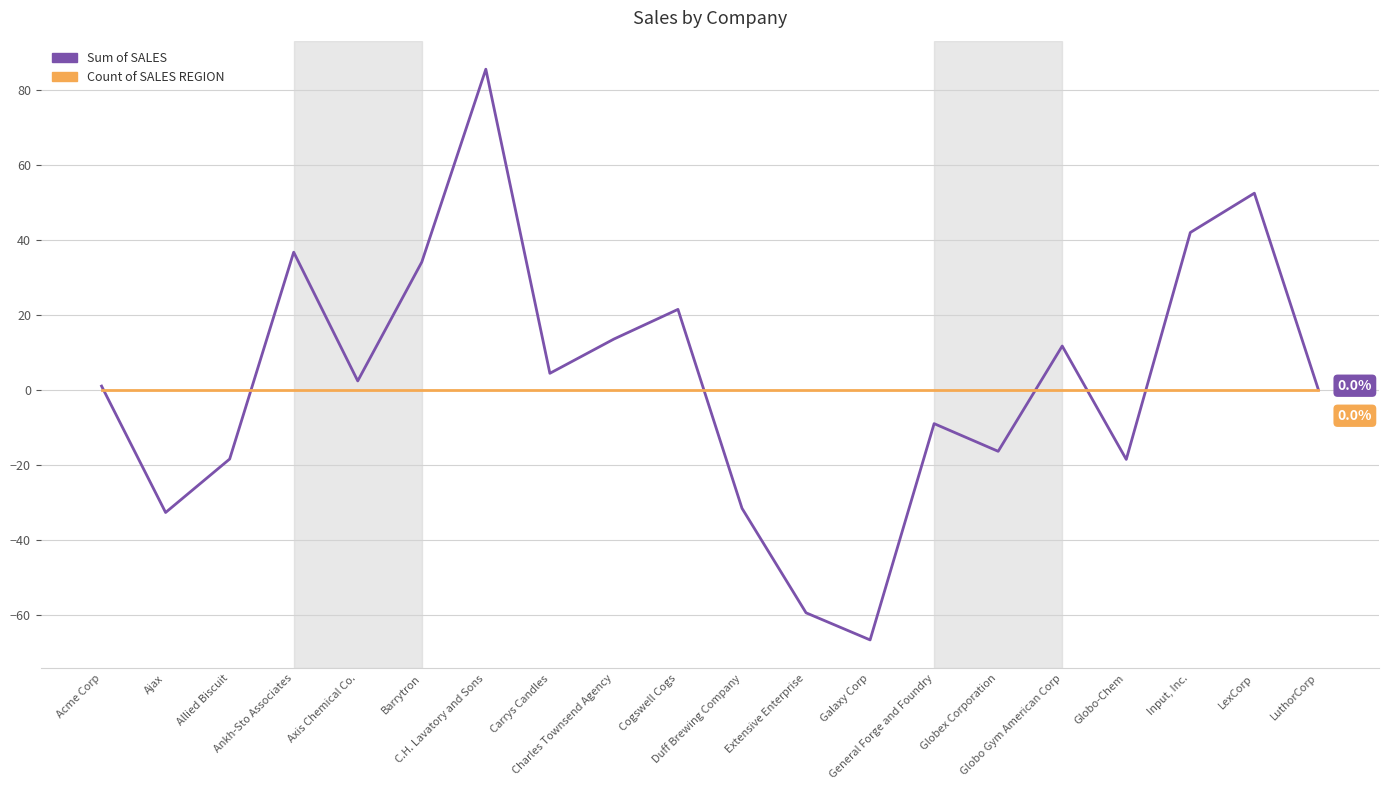

What is the maximum value for Sum of SALES?

85.4